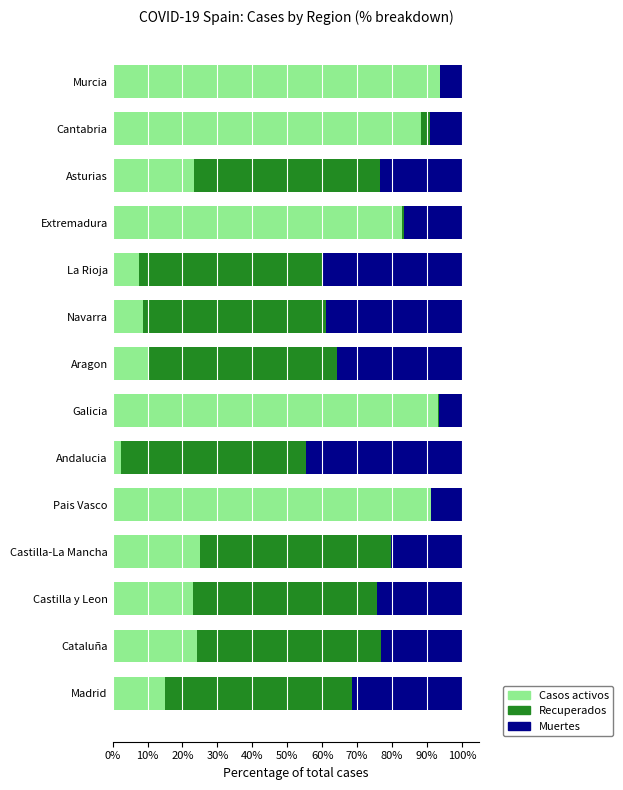

What is the sum of all Casos activos values?

588.6